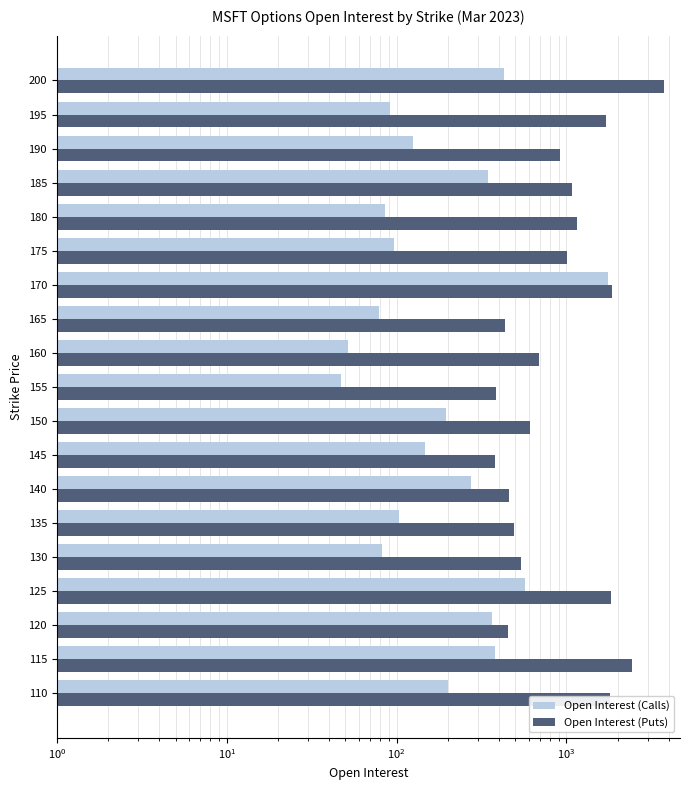

Count the number of categories in the chart.

19